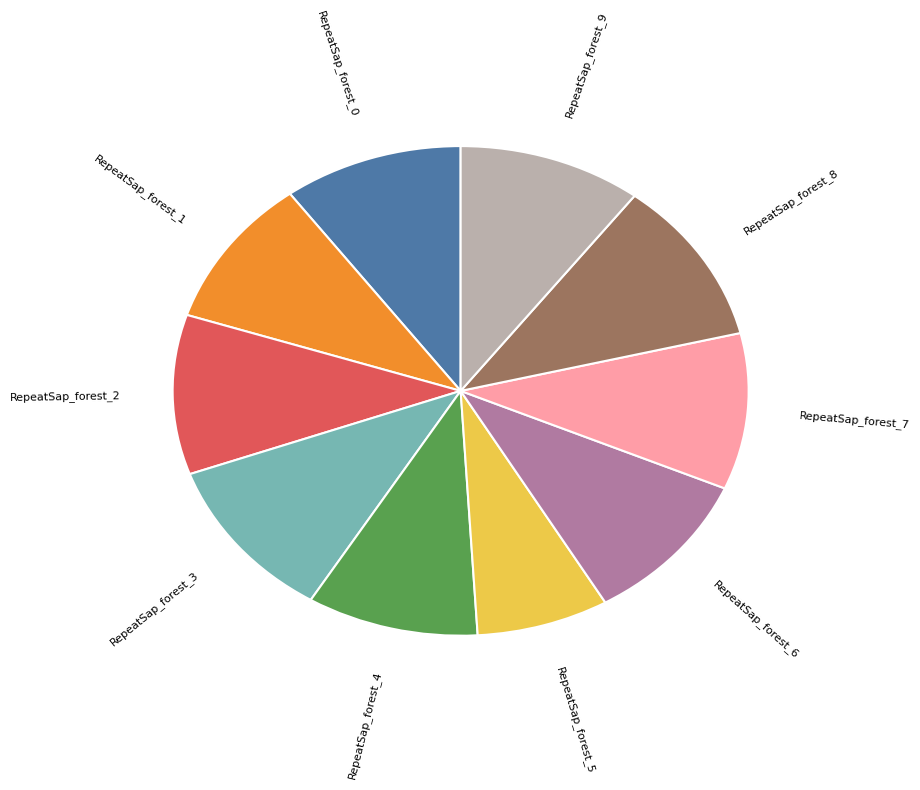

Does any single category account for the majority?

No